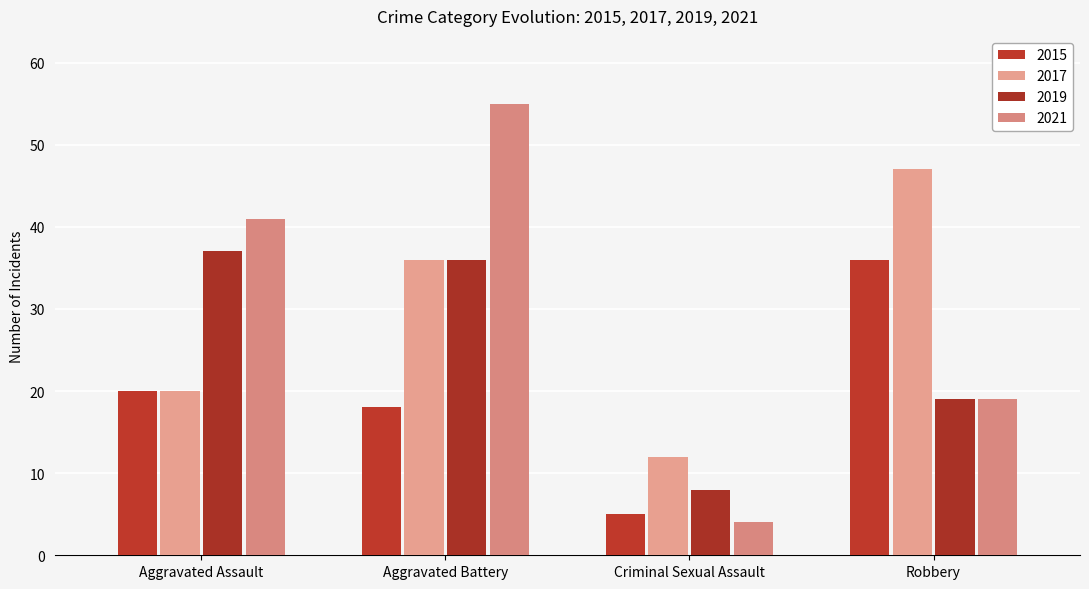

What is the smallest value displayed?

4